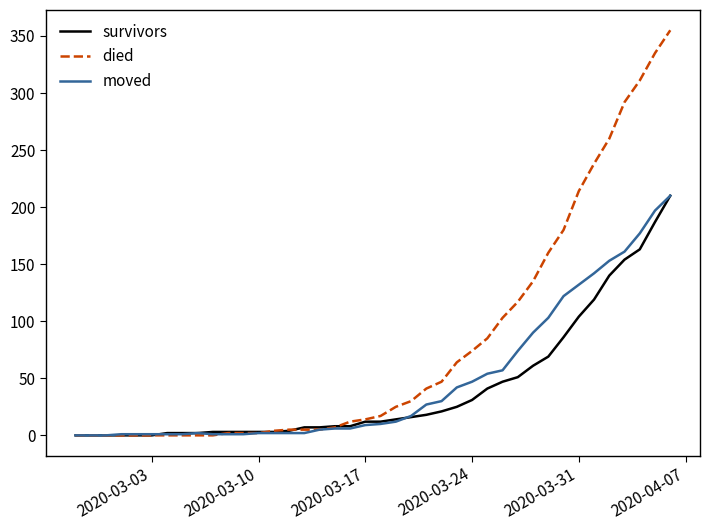

How many series are shown in this chart?

3